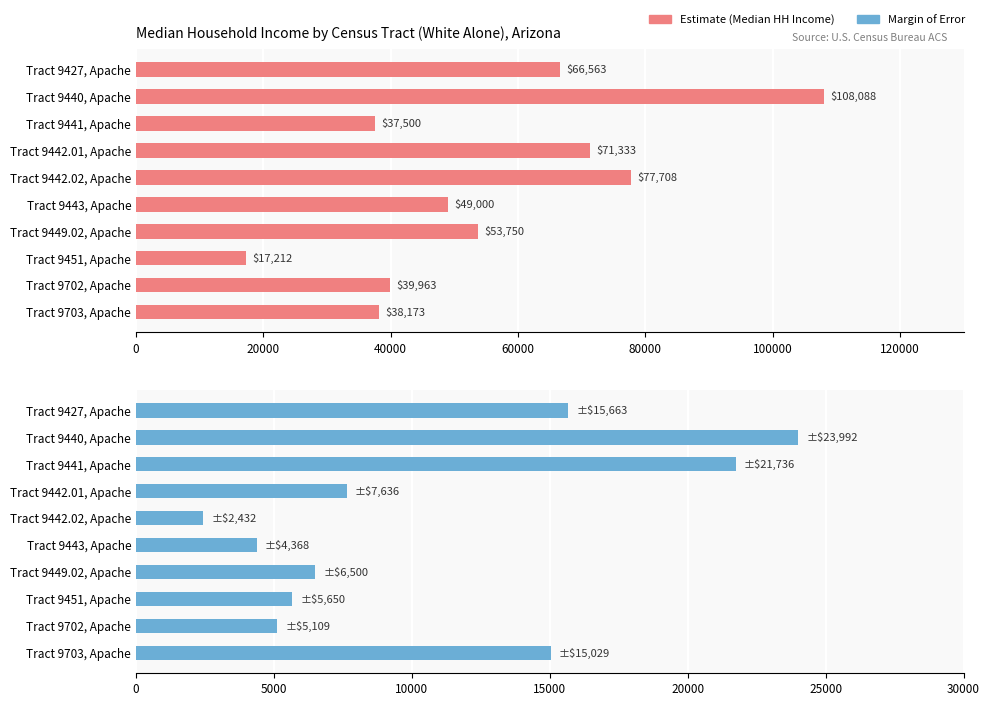

Which series has the largest total across all categories?

Estimate (Median HH Income)